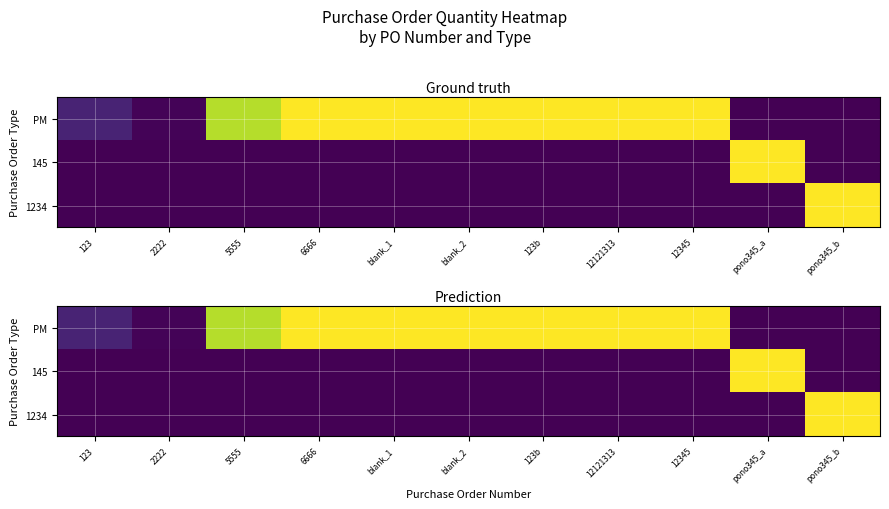

At 123, list the series in order from smallest to largest.

145, 1234, PM